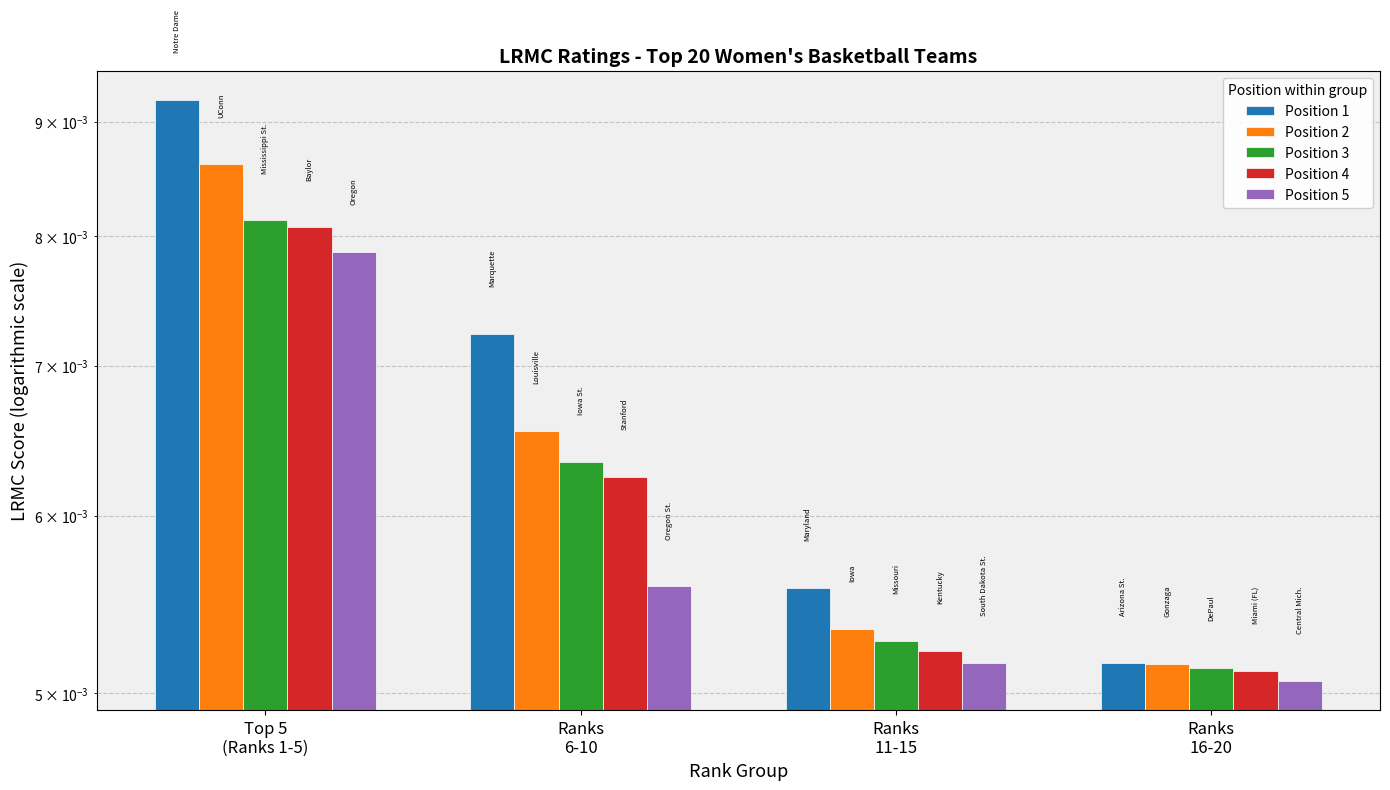

At which label is Position 1 closest to 0?

Ranks
16-20